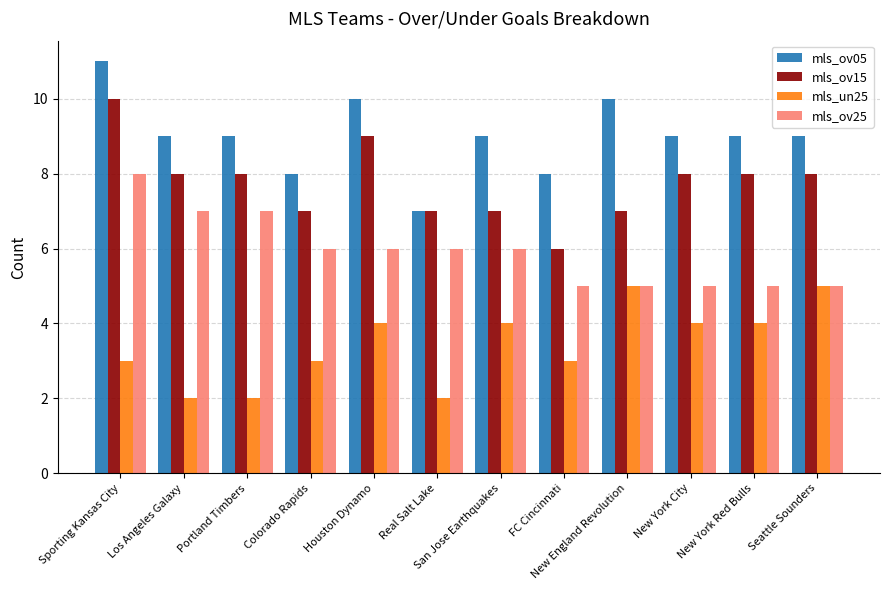

What is the value of the mls_ov25 bar at the 12th from the left?

5